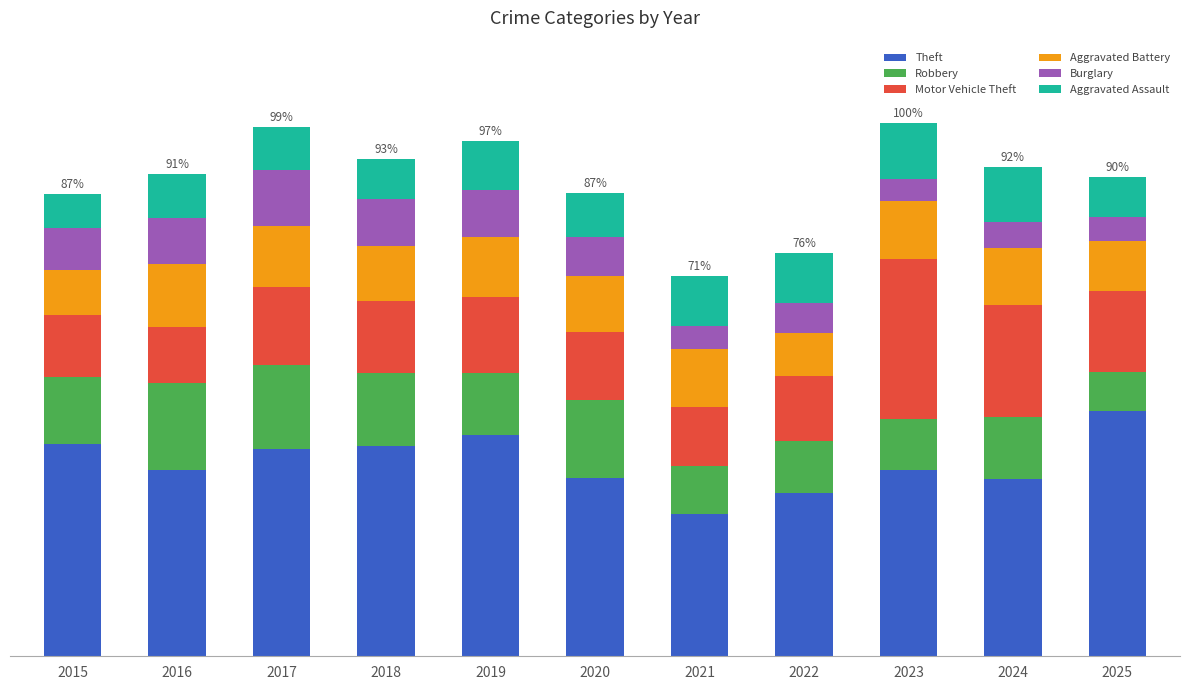

What is the difference between the Robbery values at 2020 and 2022?

84